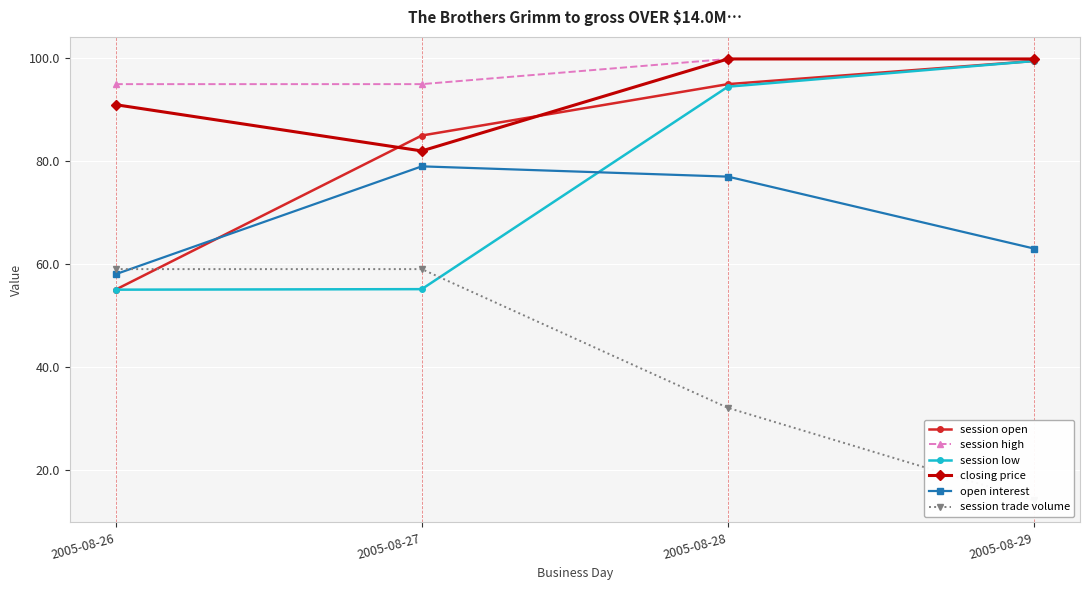

How many categories are shown in the chart?

4